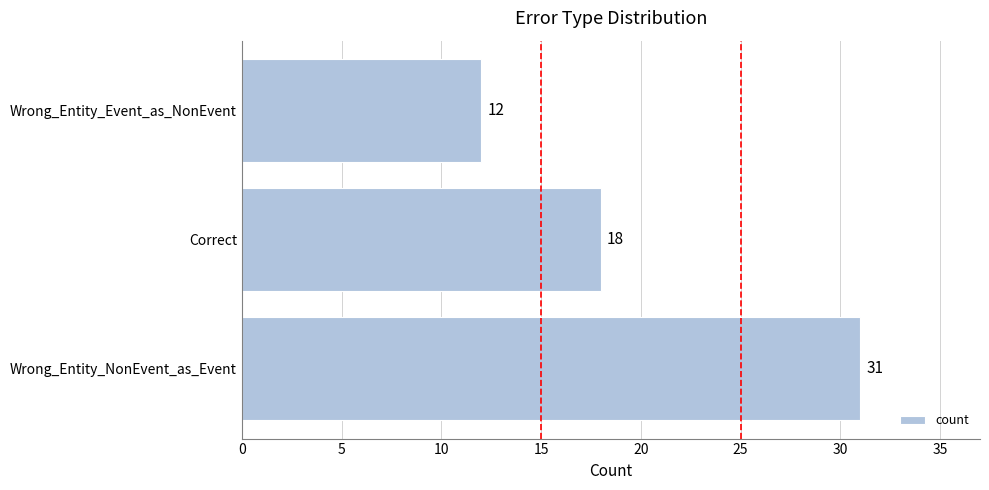

What is the difference between the second highest and minimum values?

6